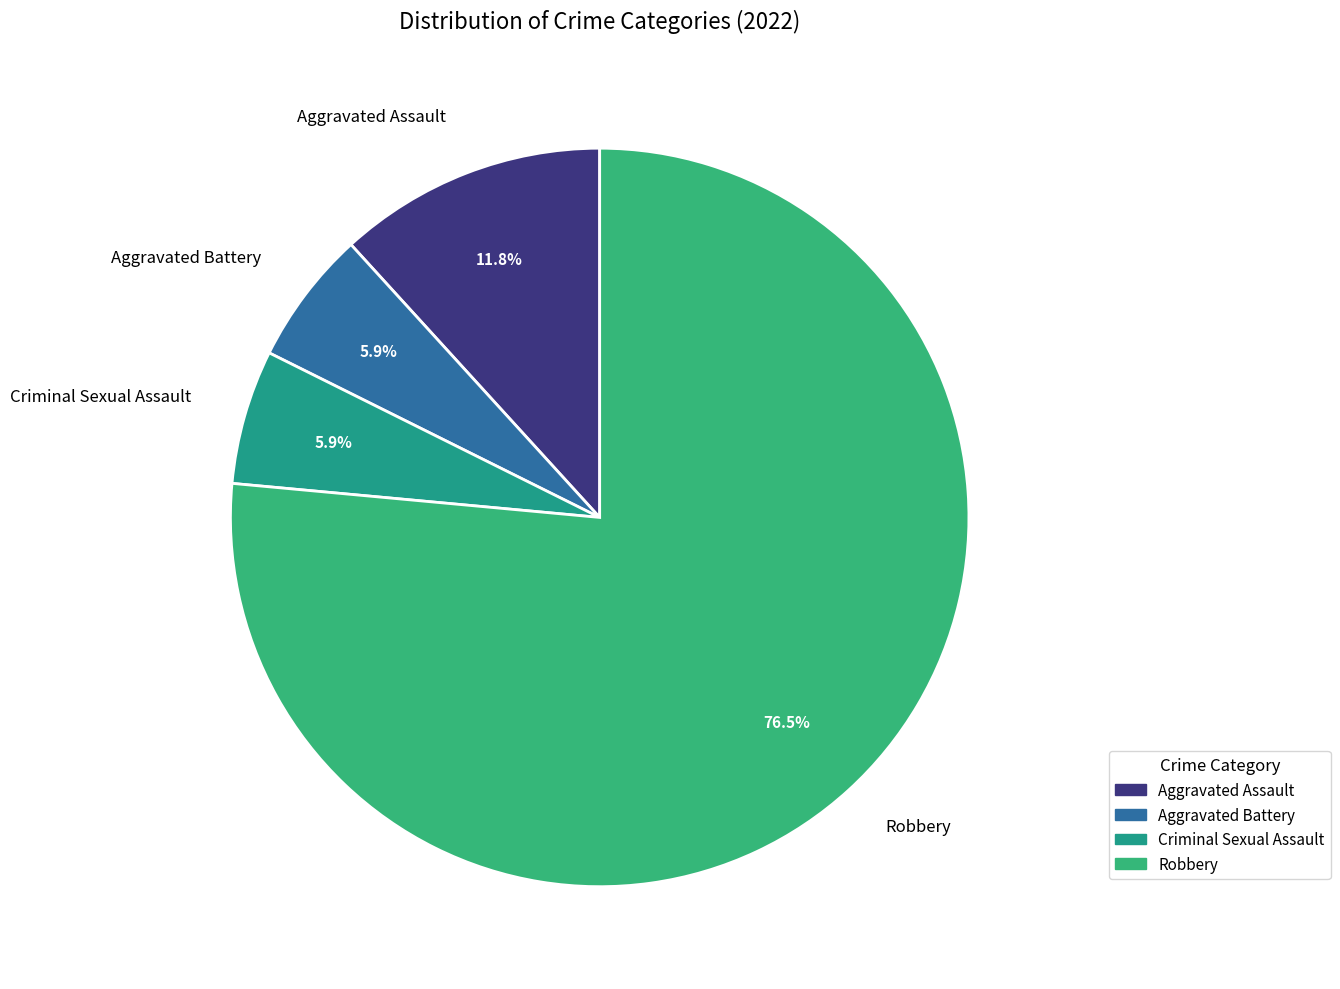

To the nearest percent, what portion does Criminal Sexual Assault represent?

6%